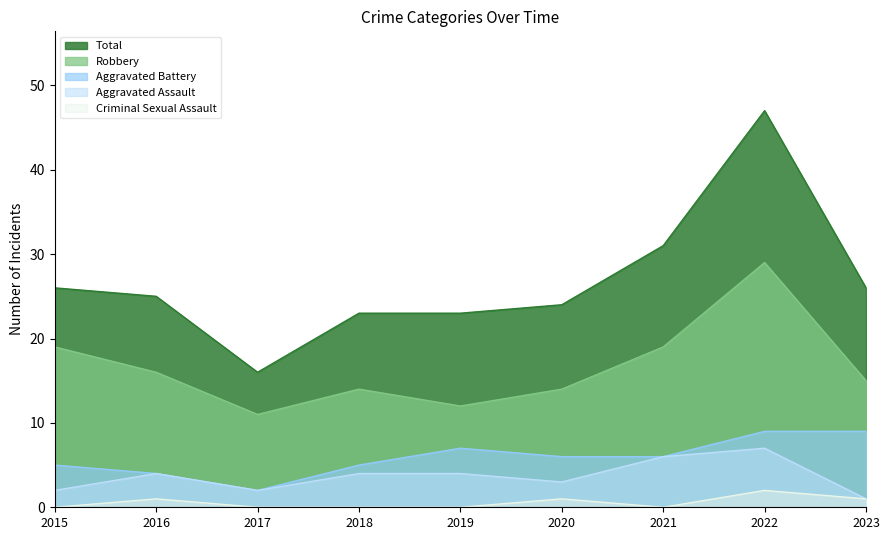

Reading left to right, transcribe all the data shown in this chart.

Aggravated Assault: 2015=2	2016=4	2017=2	2018=4	2019=4	2020=3	2021=6	2022=7	2023=1
Aggravated Battery: 2015=5	2016=4	2017=2	2018=5	2019=7	2020=6	2021=6	2022=9	2023=9
Criminal Sexual Assault: 2015=0	2016=1	2017=0	2018=0	2019=0	2020=1	2021=0	2022=2	2023=1
Robbery: 2015=19	2016=16	2017=11	2018=14	2019=12	2020=14	2021=19	2022=29	2023=15
Total: 2015=26	2016=25	2017=16	2018=23	2019=23	2020=24	2021=31	2022=47	2023=26